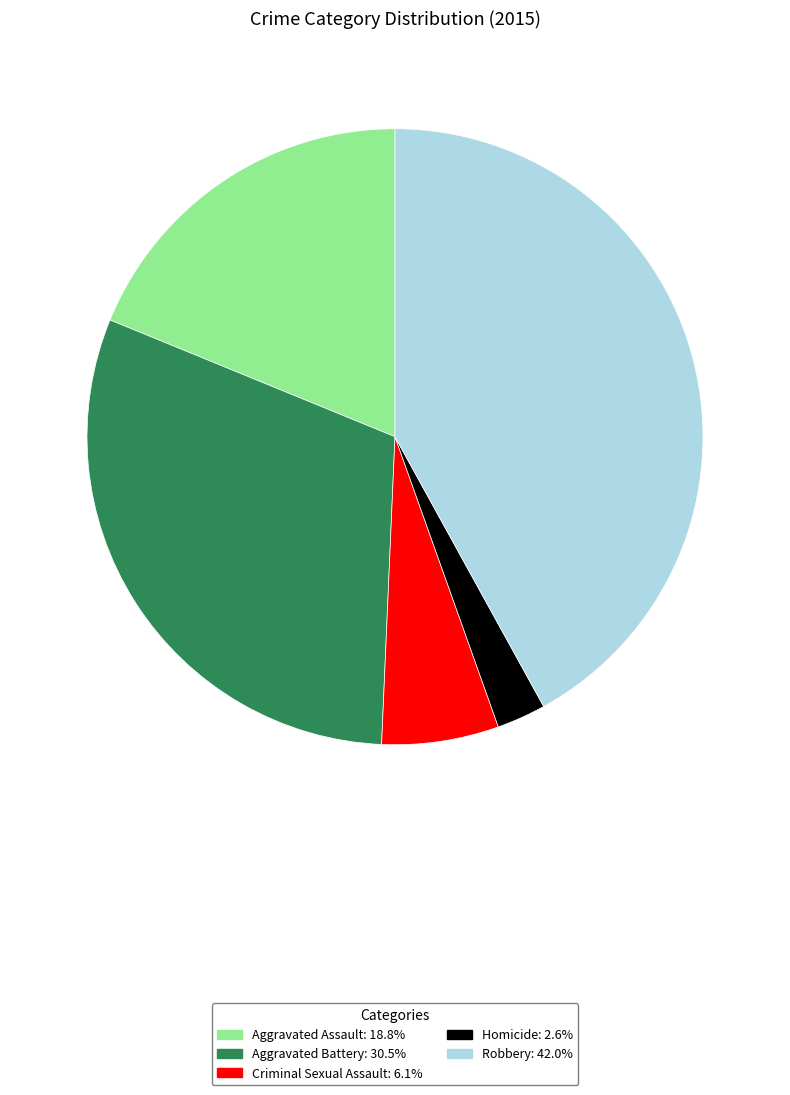

Count the number of slices in the pie.

5